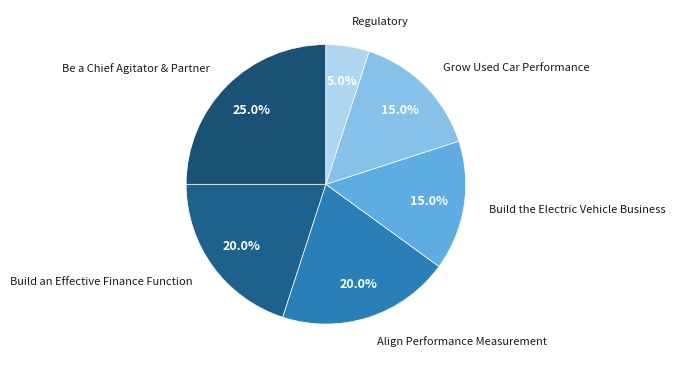

Which slice is the smallest?

Regulatory